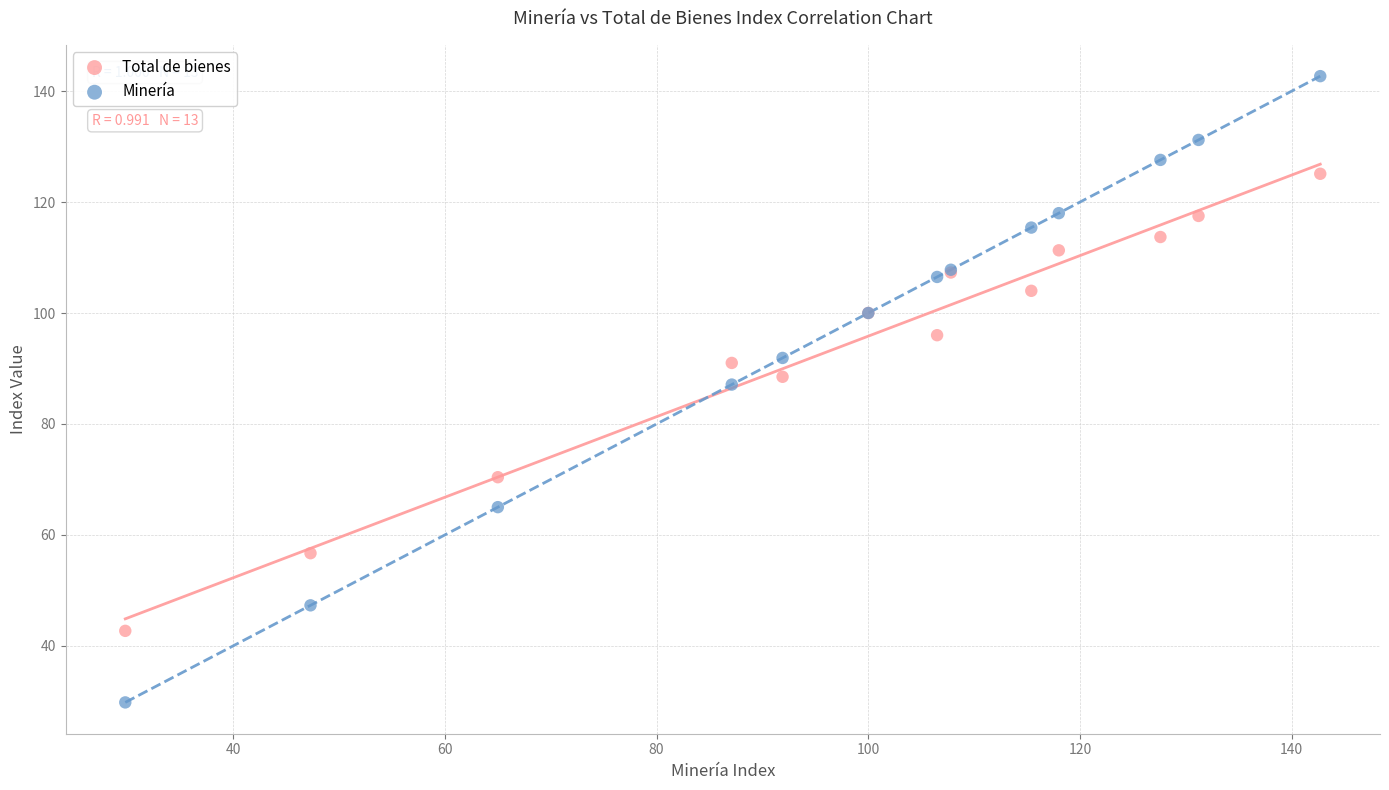

Which series contains the lowest Y value?

Minería